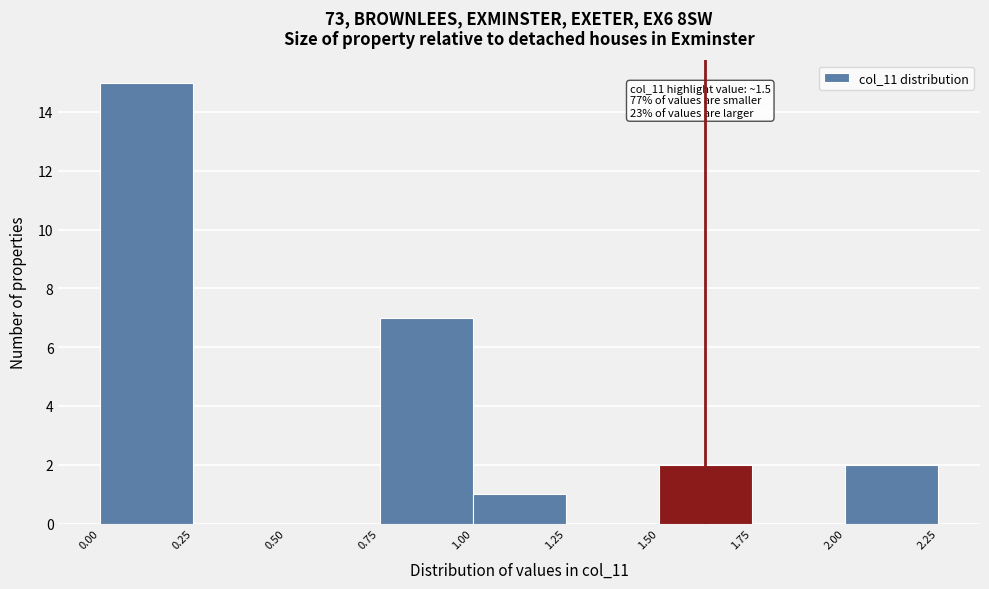

Which range on the x-axis has the tallest bar?

0.00 to 0.25